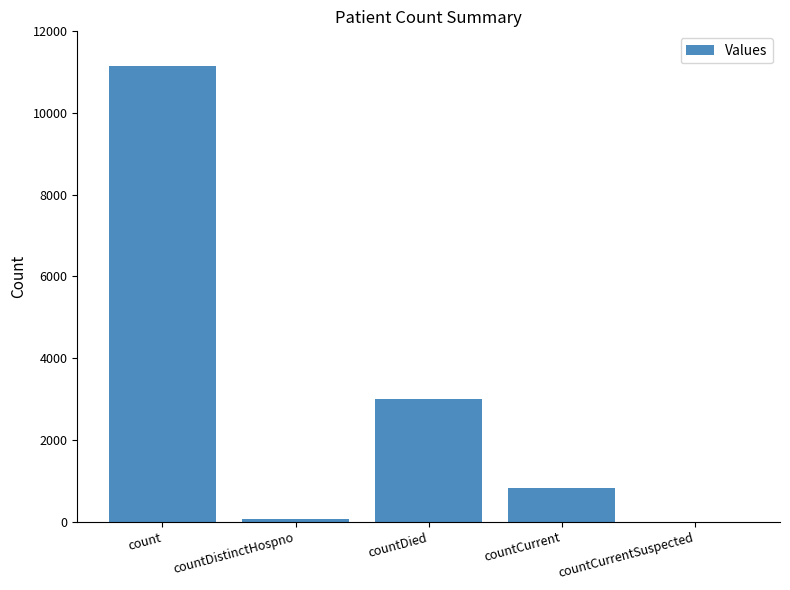

Are the bars horizontal?

No